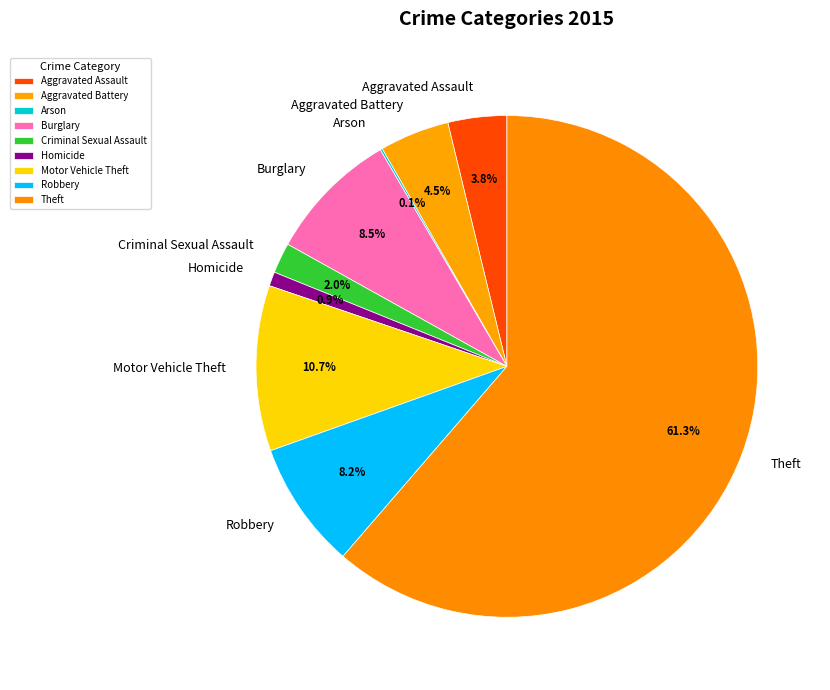

To the nearest percent, what is the difference between the Homicide and Motor Vehicle Theft slice percentages?

10%